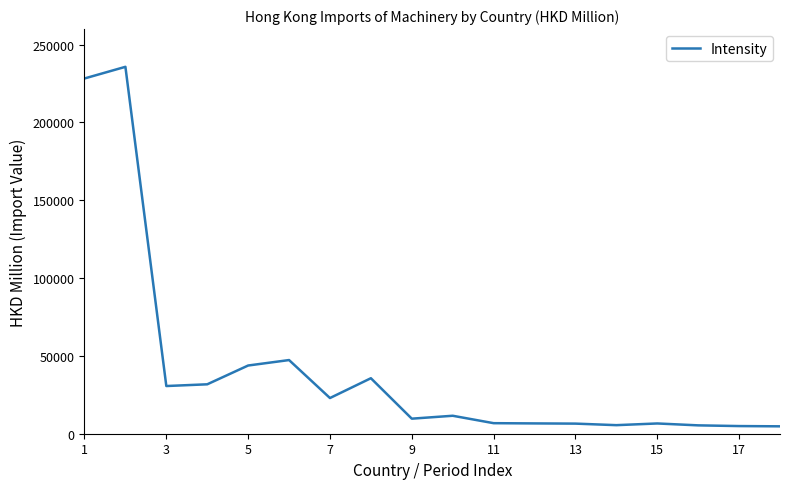

True or false: there are more than 0 points higher than both neighbors.

True